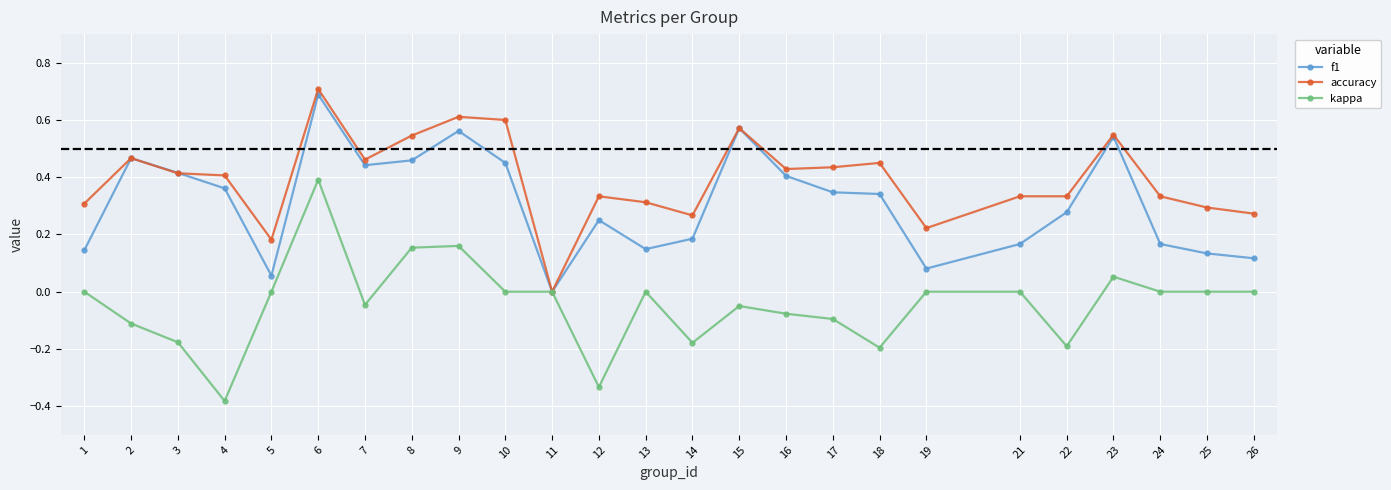

At which label does kappa reach its peak?

6